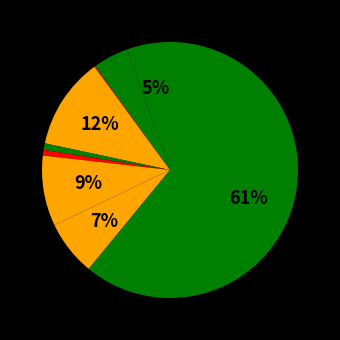

Which category has the biggest portion of the pie?

Theft